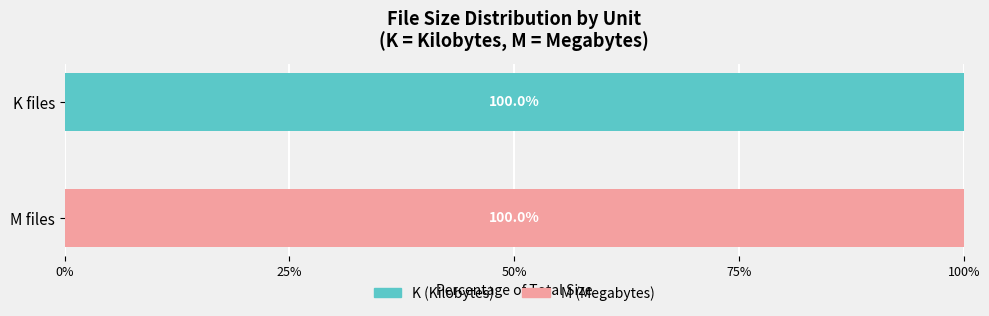

What is the sum of the K (Kilobytes) values at K files and M files?

100